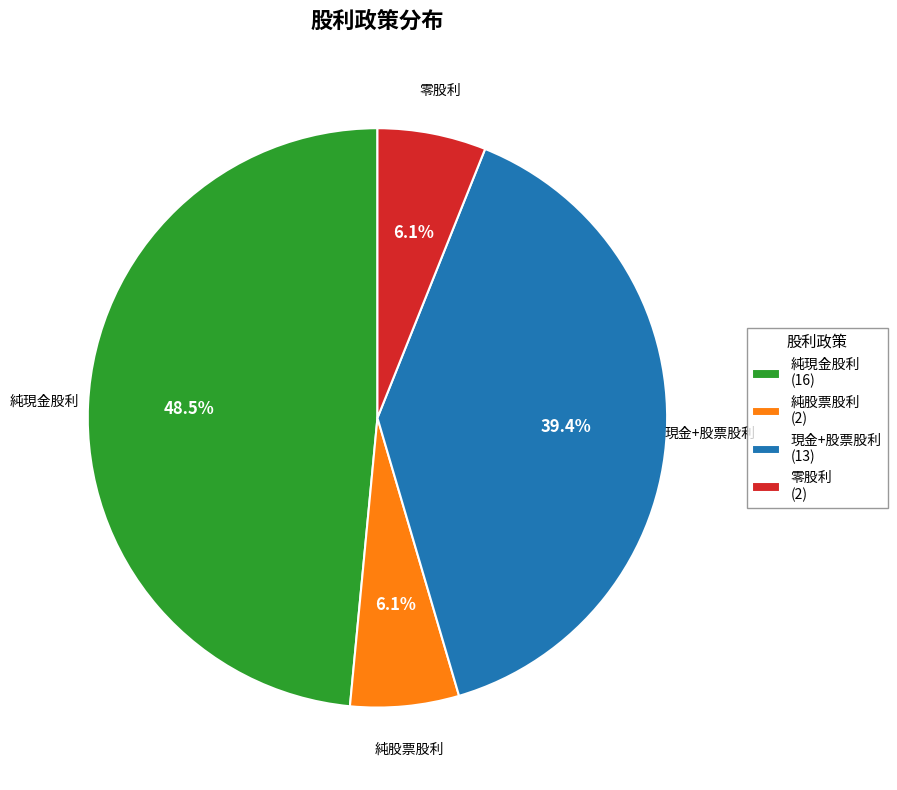

Which has a higher value, 零股利 (2) or 現金+股票股利 (13)?

現金+股票股利 (13)